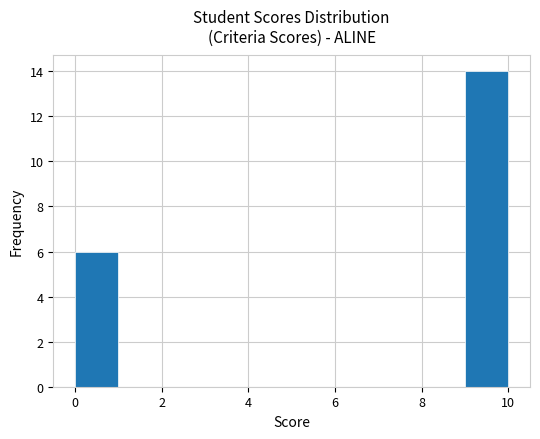

What is the height of the bar covering 0 to 1 on the x-axis? The values are not printed on the chart, so give them approximately, as read against the axis.

6